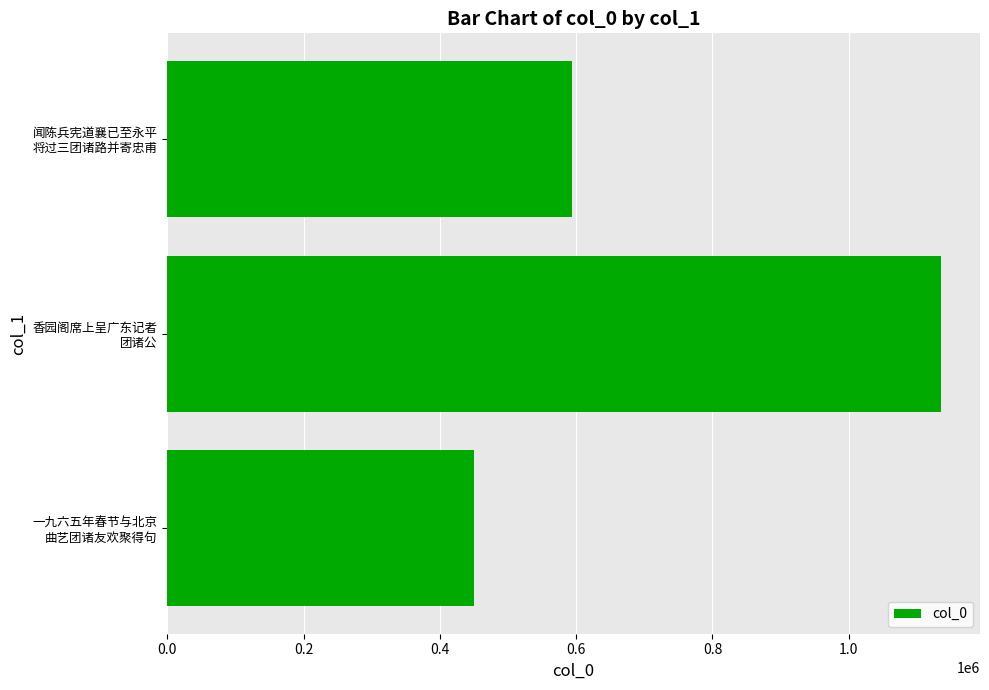

Which label corresponds to the largest value in the chart?

香园阁席上呈广东记者
团诸公